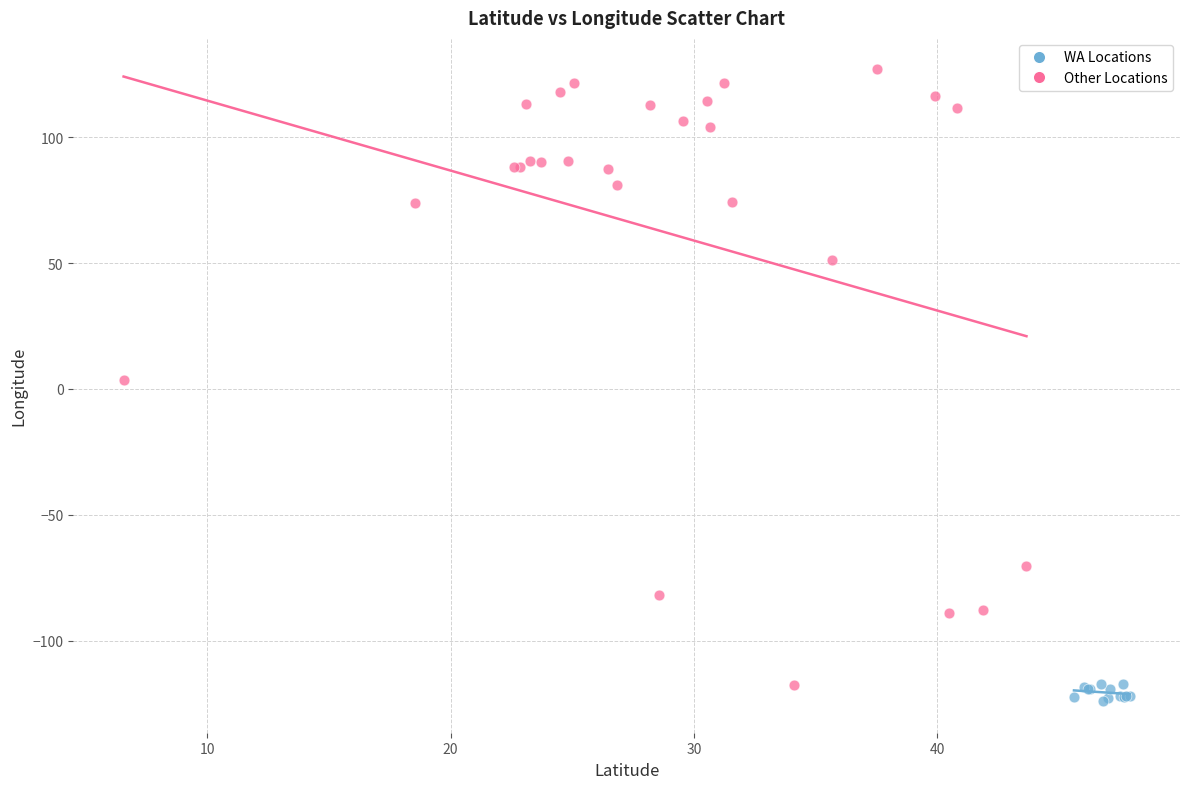

Which series contains the highest Y value?

Other Locations